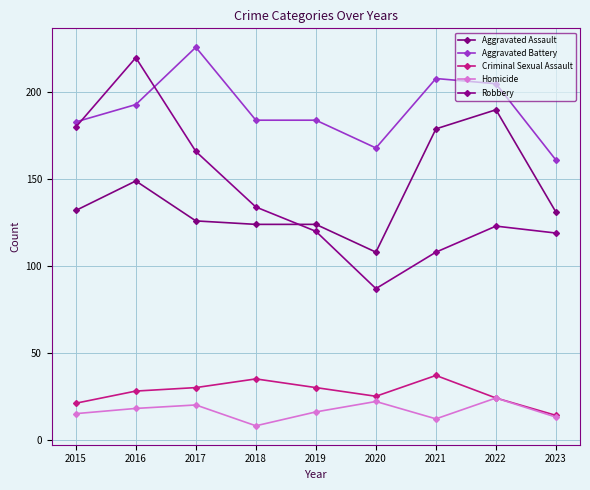

Which category has the highest value in the Aggravated Assault series?

2022